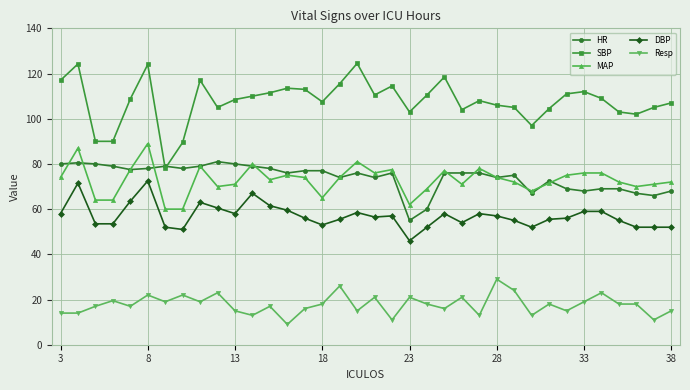

List the series in order of their peak value, highest first.

SBP, MAP, HR, DBP, Resp